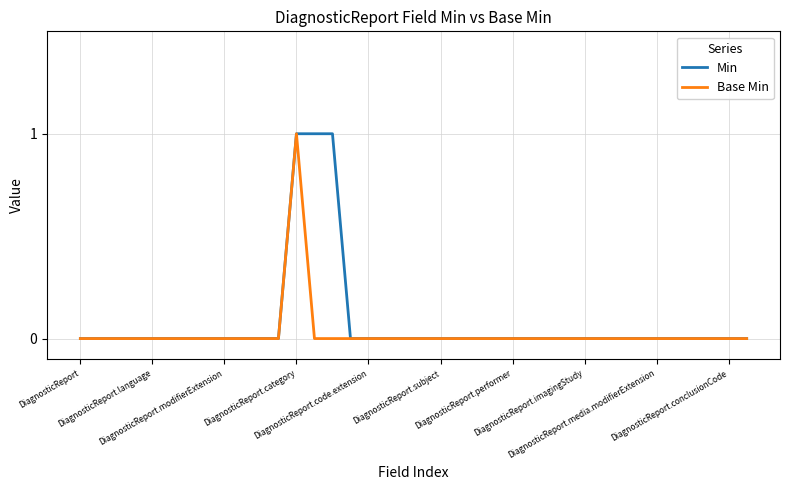

Does the chart have visible grid lines?

Yes